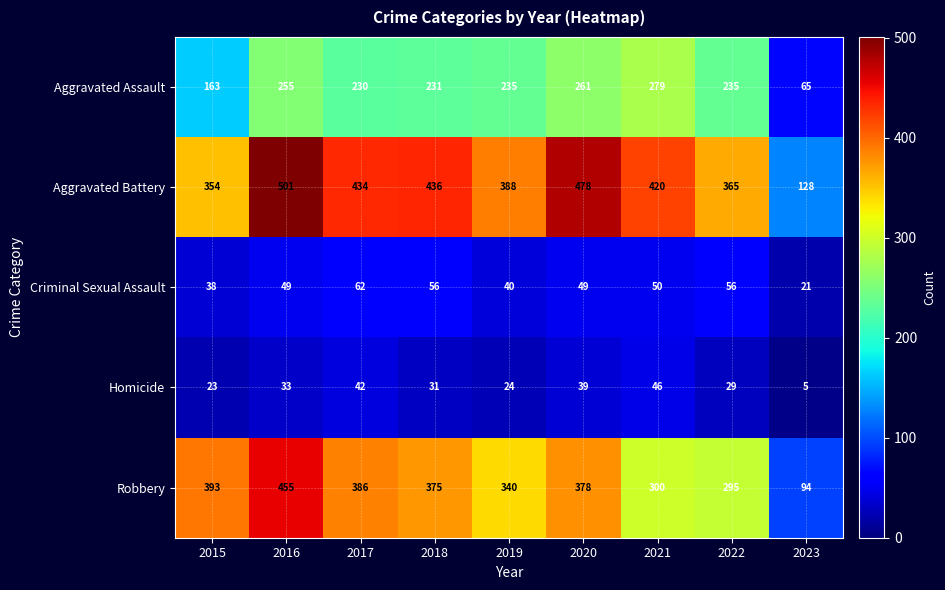

What is the total value across all series at 2021?

1095